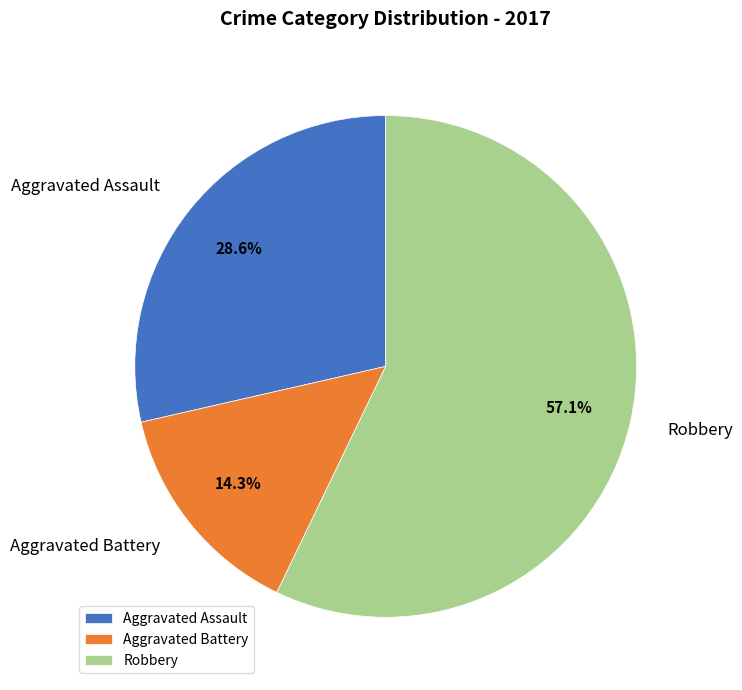

To the nearest percent, what is the difference between the Aggravated Battery and Aggravated Assault slice percentages?

14%